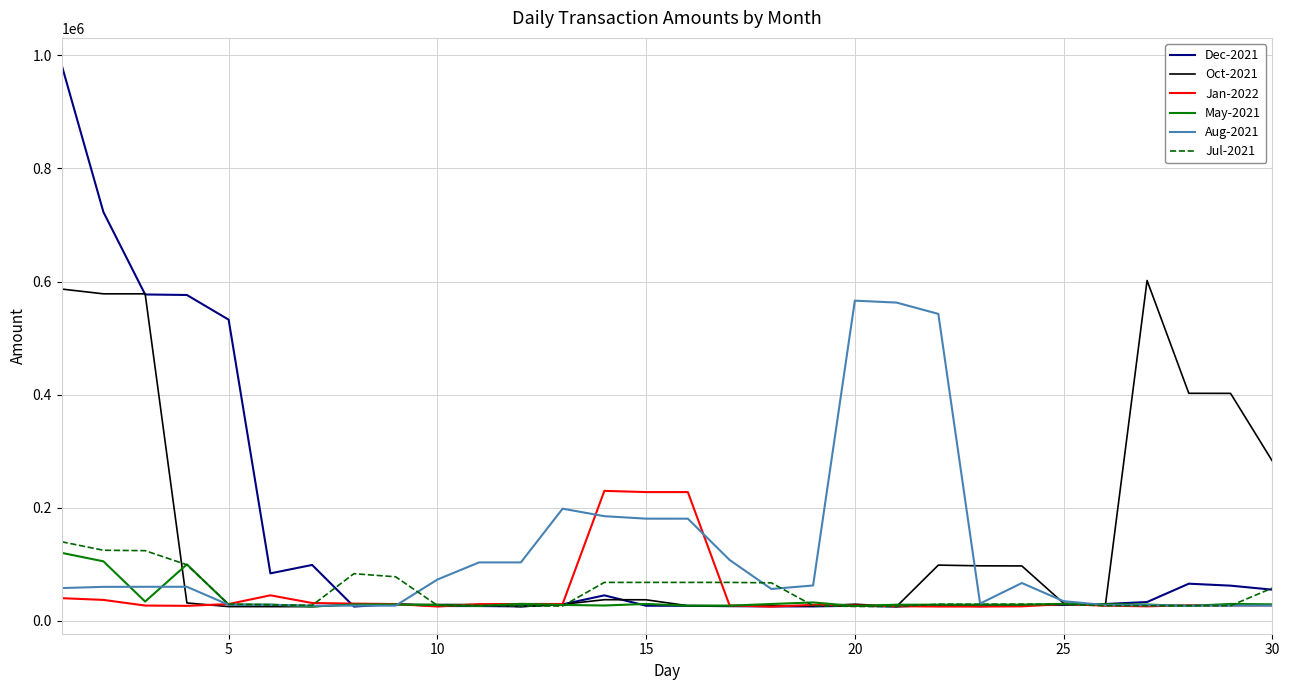

What is the lowest value of the Jan-2022 series?

25192.6